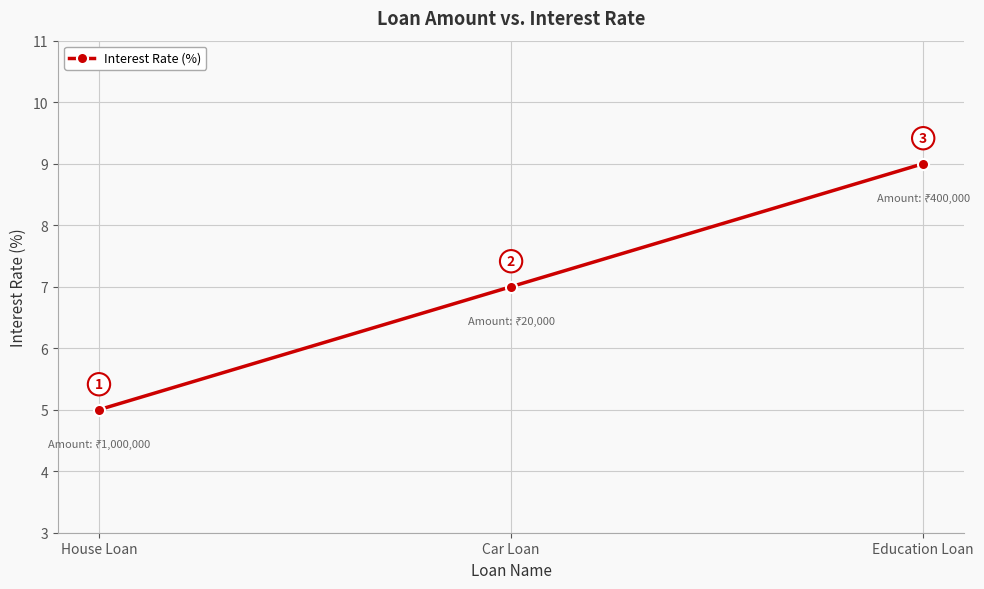

What is the greatest value displayed?

9